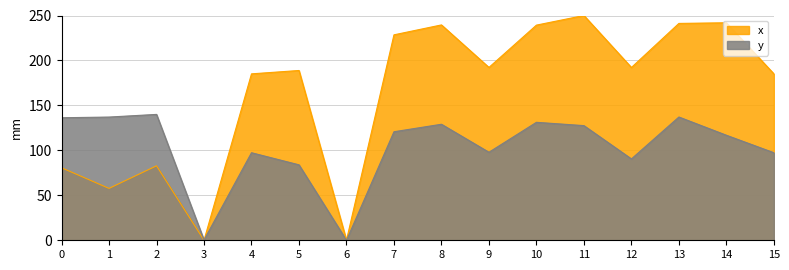

Rank the series at 10 from highest to lowest value.

x, y